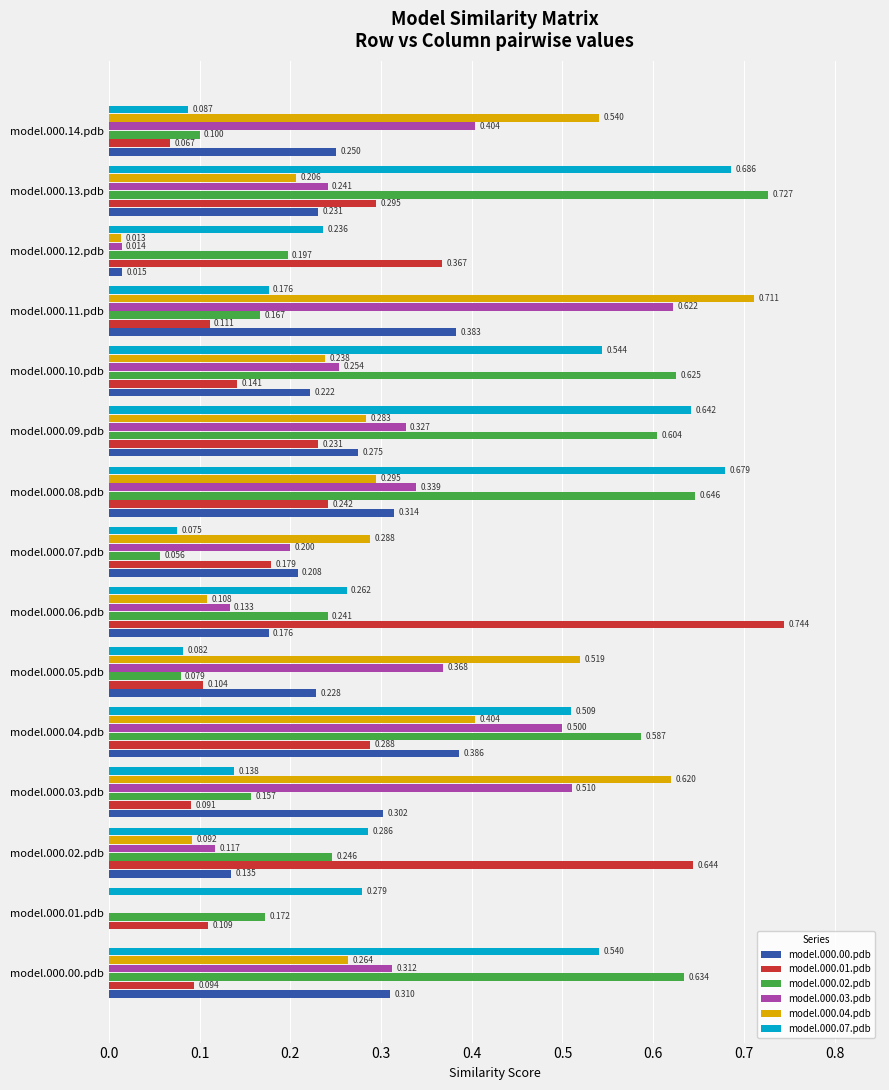

At which category is the sum across all series the highest?

model.000.04.pdb